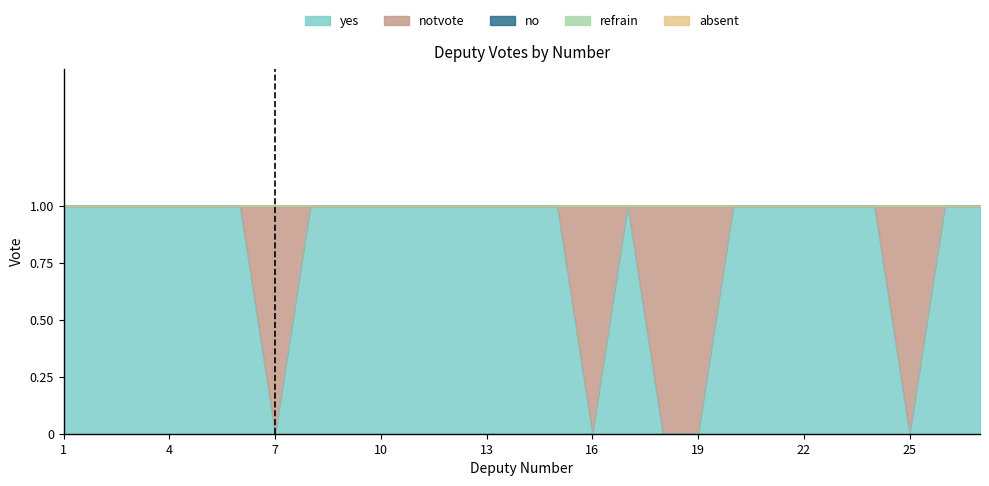

Reading left to right, transcribe all the data shown in this chart.

yes: 1	1	1	1	1	1	0	1	1	1	1	1	1	1	1	0	1	0	0	1	1	1	1	1	0	1	1
notvote: 0	0	0	0	0	0	1	0	0	0	0	0	0	0	0	1	0	1	1	0	0	0	0	0	1	0	0
no: 0	0	0	0	0	0	0	0	0	0	0	0	0	0	0	0	0	0	0	0	0	0	0	0	0	0	0
refrain: 0	0	0	0	0	0	0	0	0	0	0	0	0	0	0	0	0	0	0	0	0	0	0	0	0	0	0
absent: 0	0	0	0	0	0	0	0	0	0	0	0	0	0	0	0	0	0	0	0	0	0	0	0	0	0	0